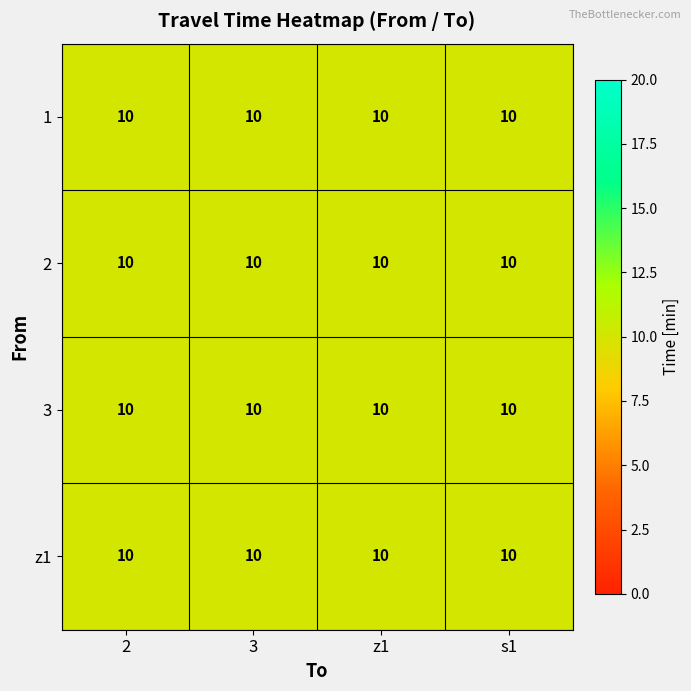

List the series in order of their peak value, highest first.

z1, 3, 2, 1